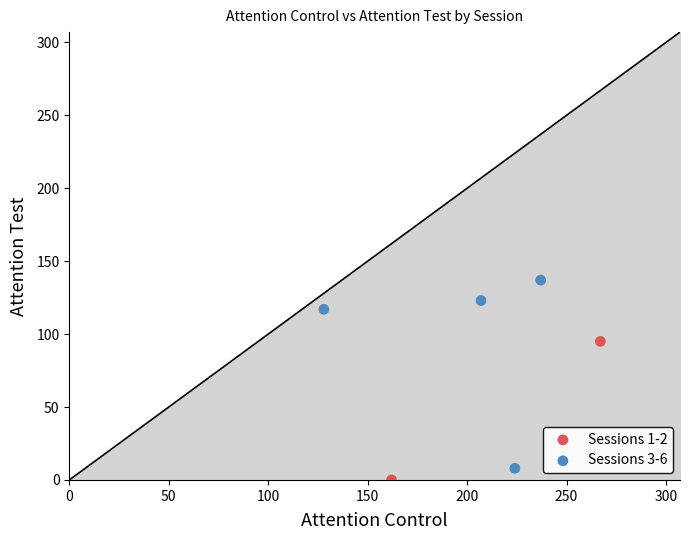

Which series has the widest spread of Y values?

Sessions 3-6